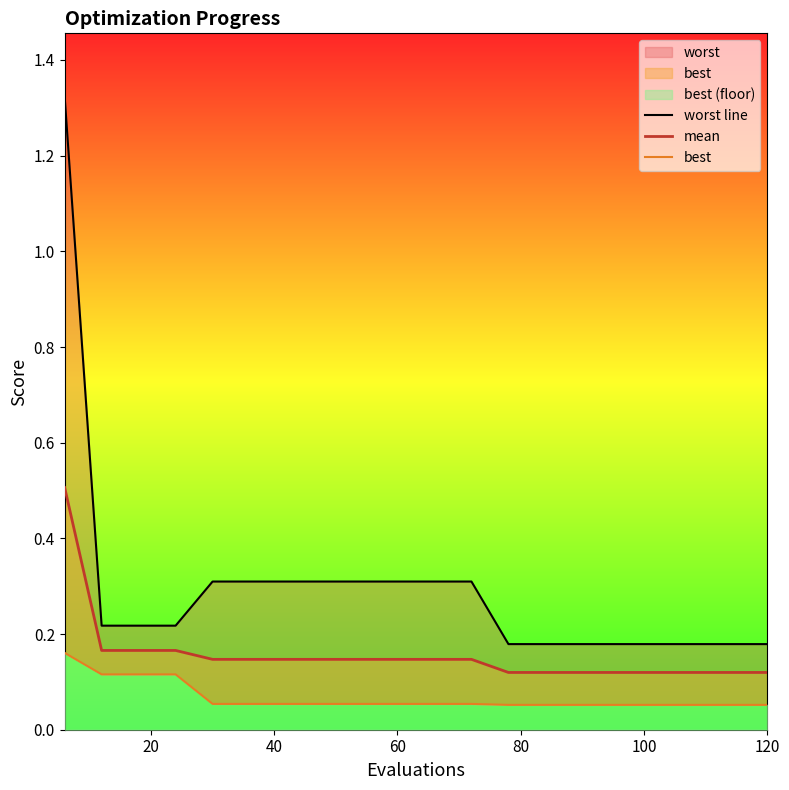

How many lines are shown in the chart?

3